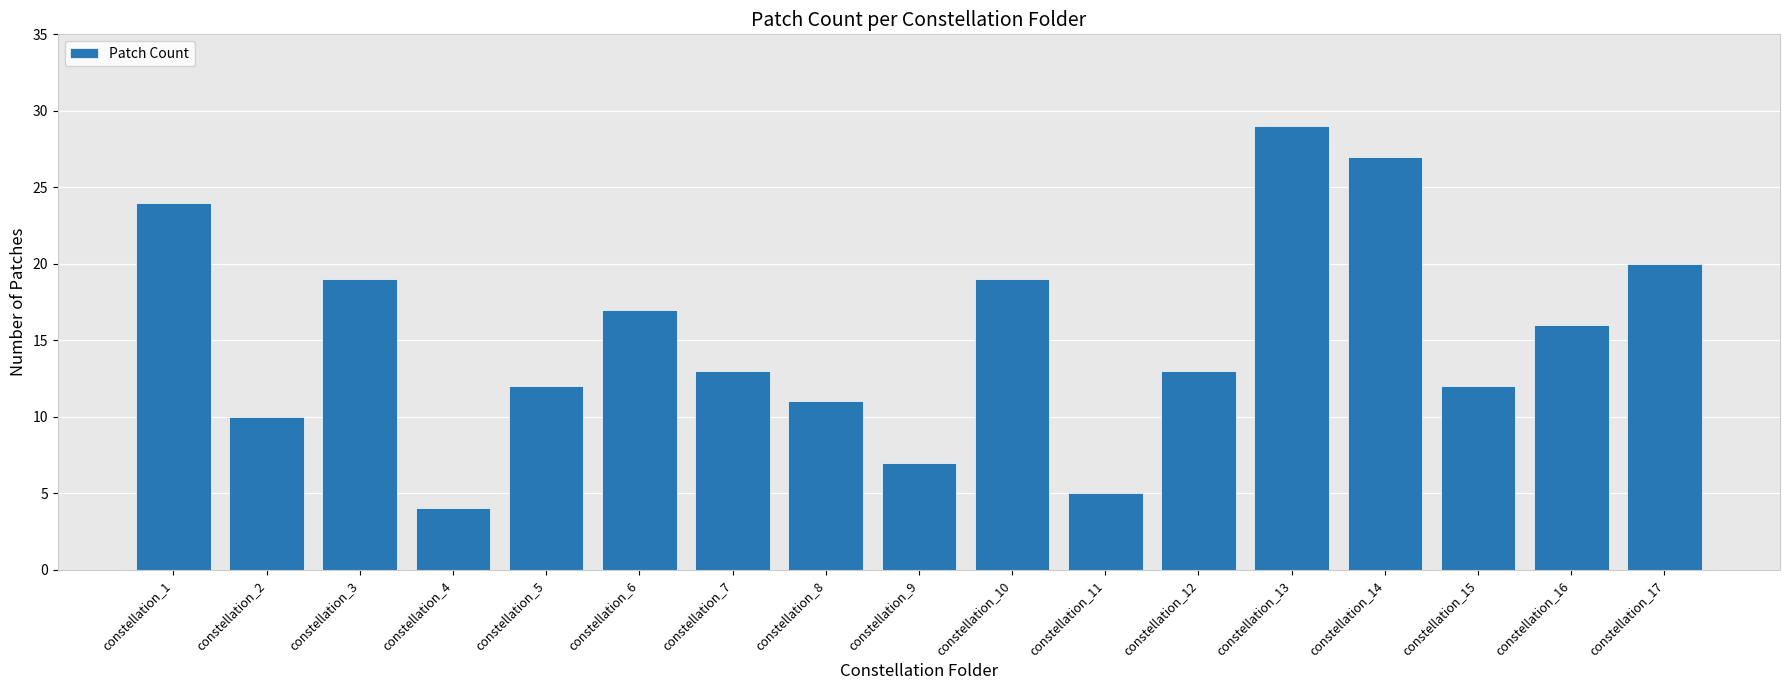

Is it true that the value at constellation_17 is 20?

True